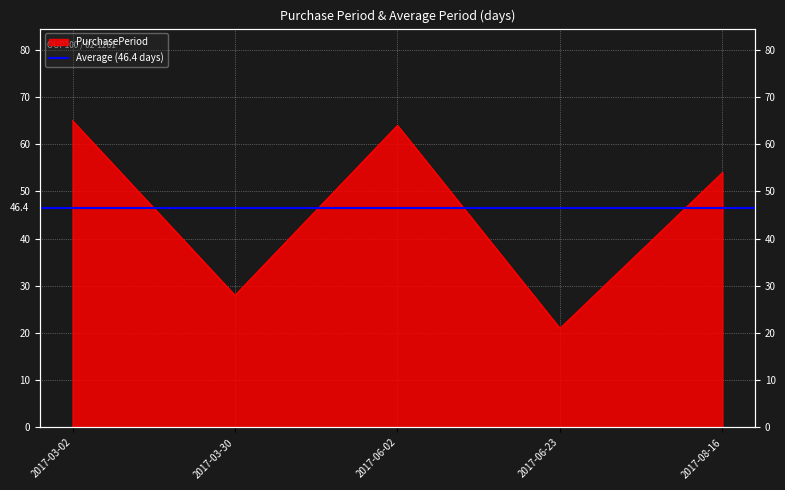

The value at 2017-03-02 is 65. True or false?

True